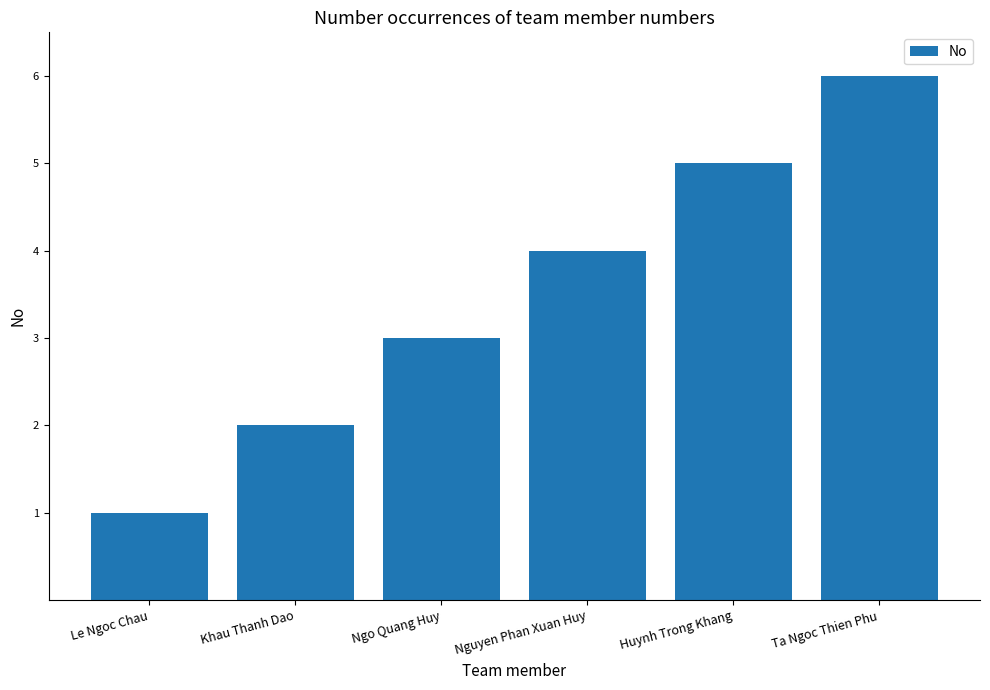

What is the change in value from Le Ngoc Chau to Huynh Trong Khang?

+4